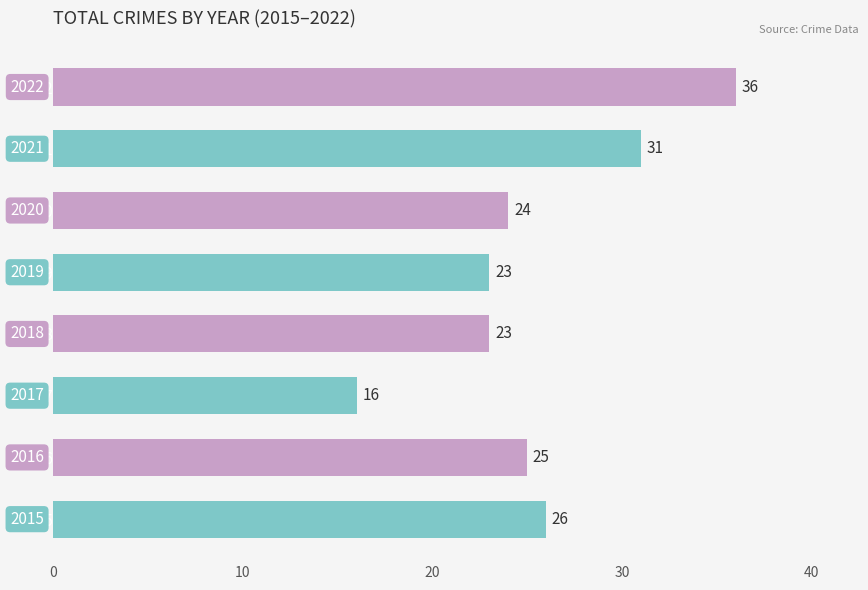

Is it true that the value at 2022 is 62?

False